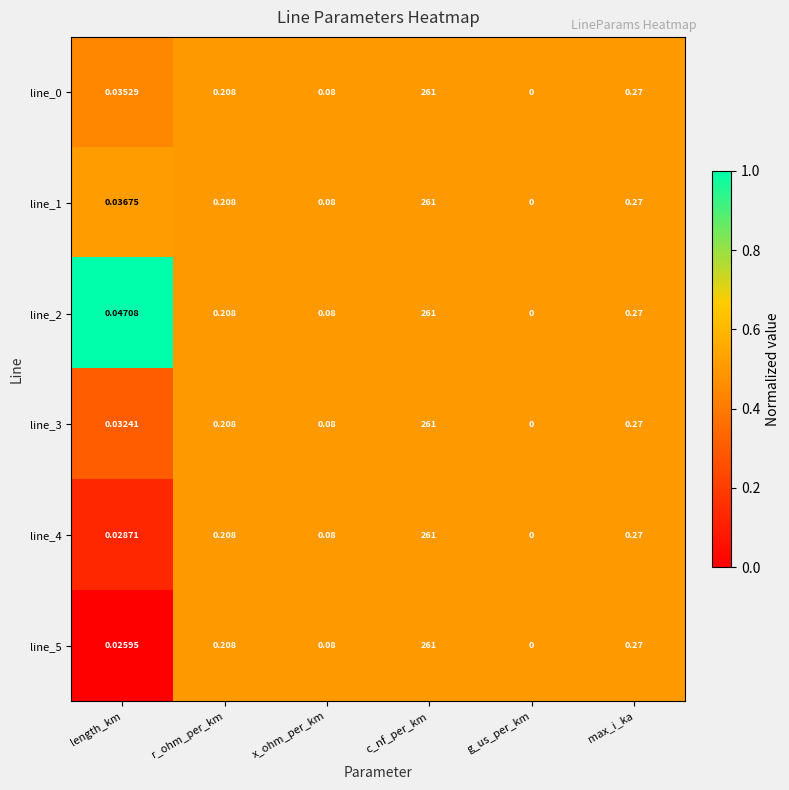

List the labels in order of line_4 value, smallest first.

g_us_per_km, length_km, x_ohm_per_km, r_ohm_per_km, max_i_ka, c_nf_per_km